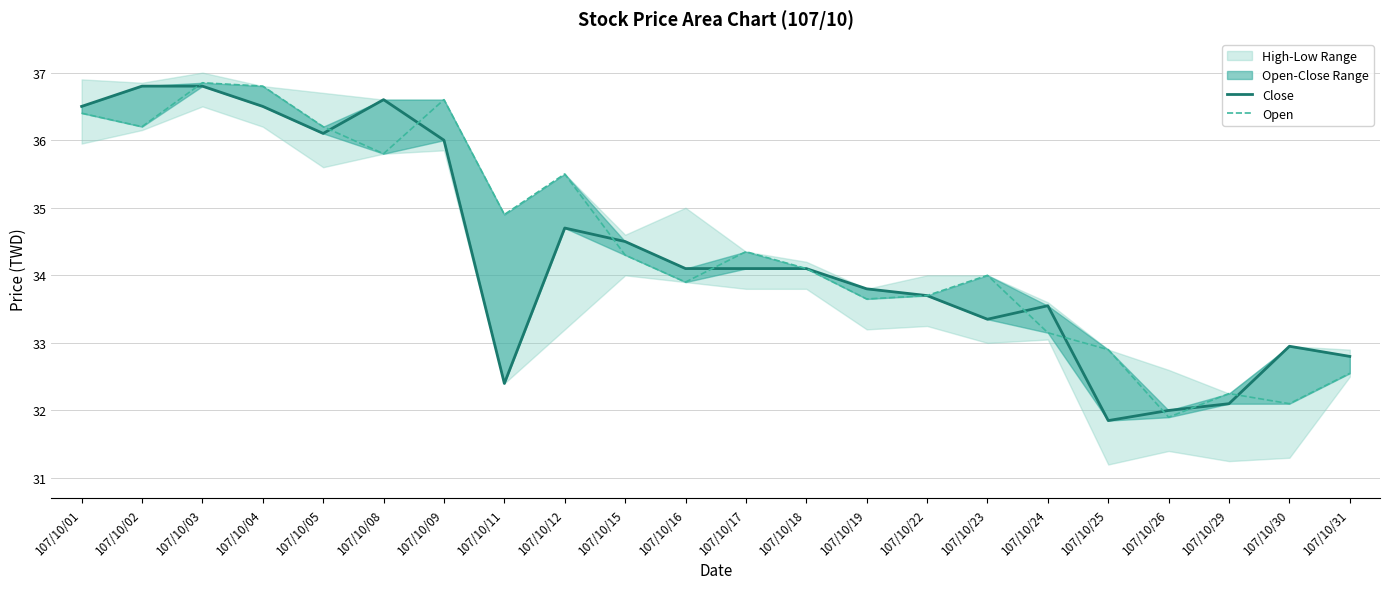

What is the value of the Open point at the 7th from the left?

36.6